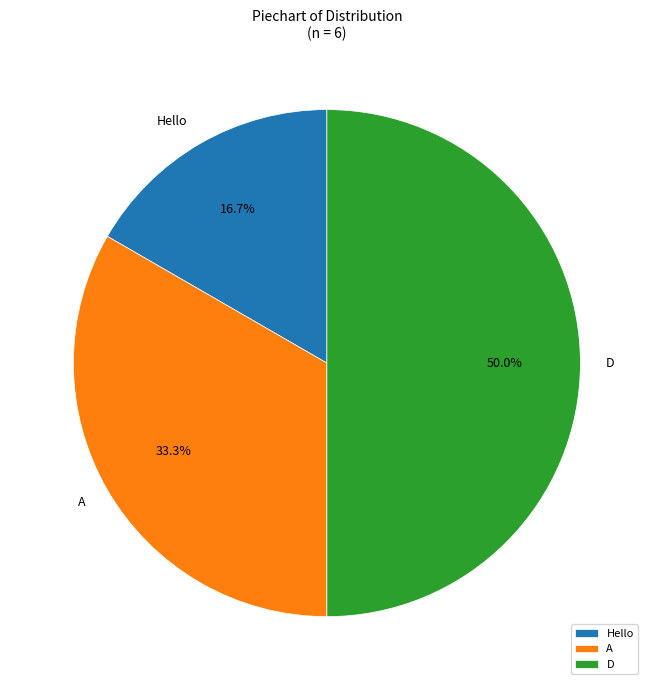

Which has a higher value, A or D?

D